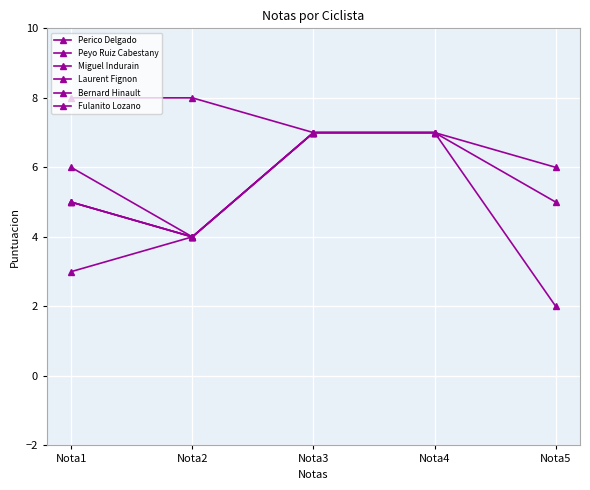

What is the minimum value shown in the chart?

2.0